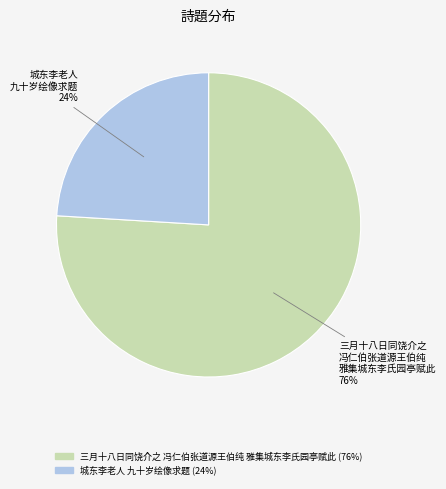

Is there a majority slice in this chart?

Yes